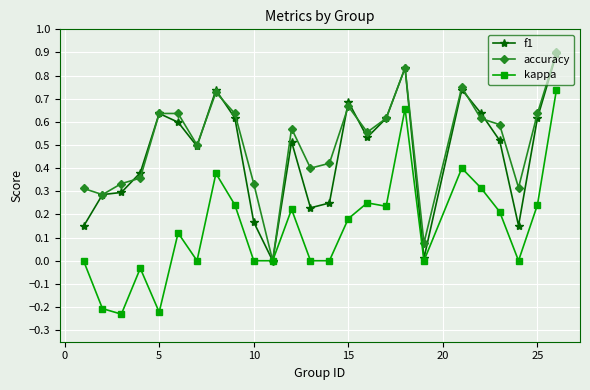

How many lines are shown in the chart?

3